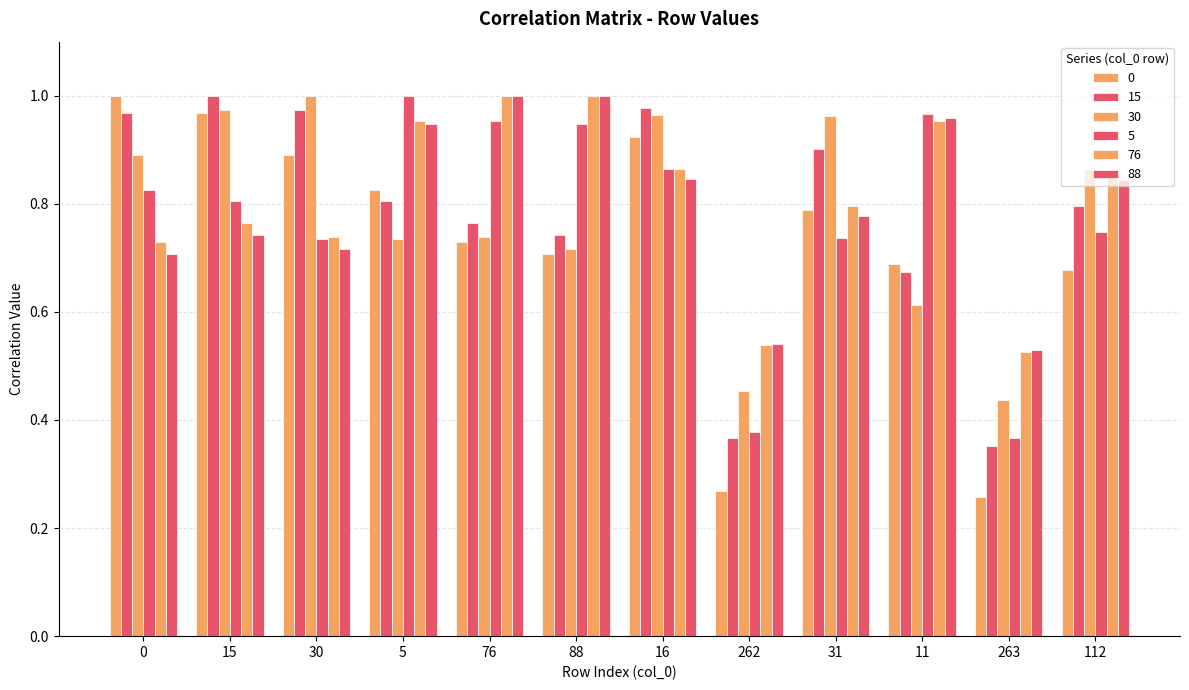

Reading left to right, extract all data points from this chart.

0: 0=1.0	15=1.0	30=0.9	5=0.8	76=0.7	88=0.7	16=0.9	262=0.3	31=0.8	11=0.7	263=0.3	112=0.7
15: 0=1.0	15=1.0	30=1.0	5=0.8	76=0.8	88=0.7	16=1.0	262=0.4	31=0.9	11=0.7	263=0.4	112=0.8
30: 0=0.9	15=1.0	30=1.0	5=0.7	76=0.7	88=0.7	16=1.0	262=0.5	31=1.0	11=0.6	263=0.4	112=0.9
5: 0=0.8	15=0.8	30=0.7	5=1.0	76=1.0	88=0.9	16=0.9	262=0.4	31=0.7	11=1.0	263=0.4	112=0.7
76: 0=0.7	15=0.8	30=0.7	5=1.0	76=1.0	88=1.0	16=0.9	262=0.5	31=0.8	11=1.0	263=0.5	112=0.9
88: 0=0.7	15=0.7	30=0.7	5=0.9	76=1.0	88=1.0	16=0.8	262=0.5	31=0.8	11=1.0	263=0.5	112=0.8